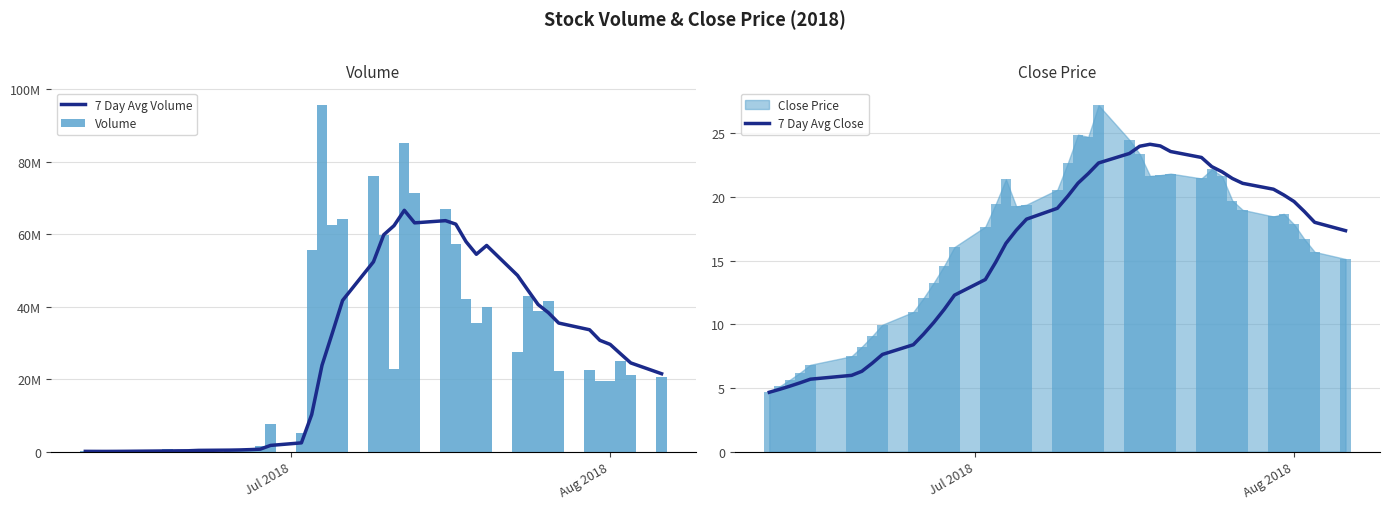

Which series has the largest total across all categories?

Volume